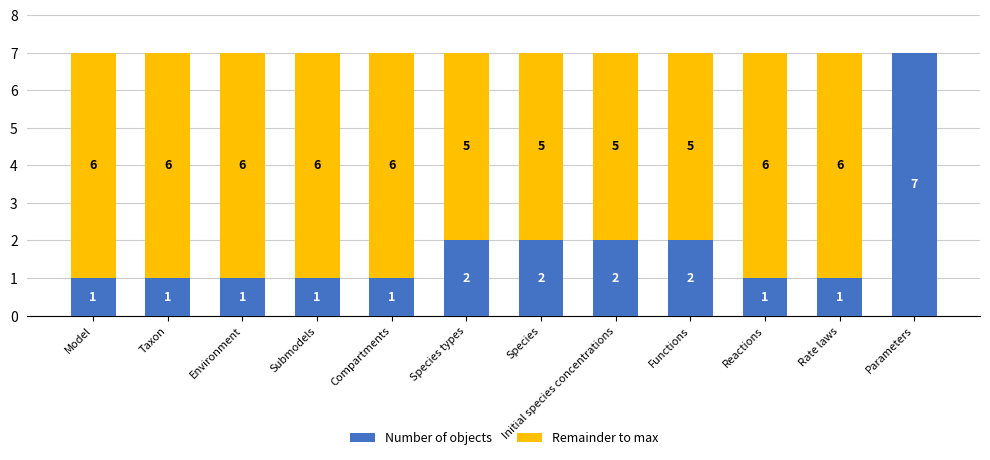

The value of Number of objects at Functions is 2. True or false?

True